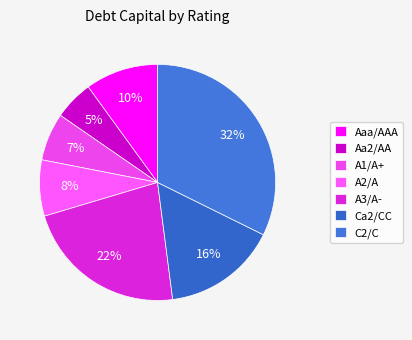

Do C2/C and A2/A together represent more than half of the pie?

No